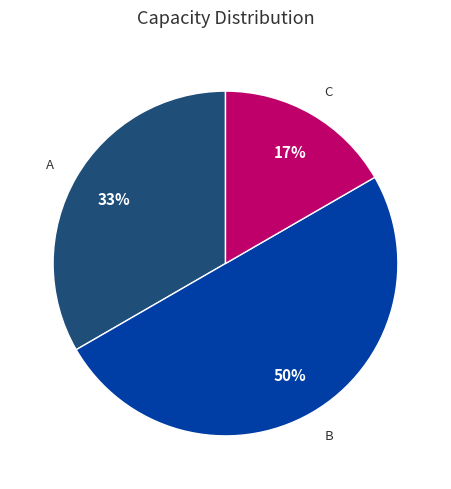

Does A account for over 50% of the chart?

No